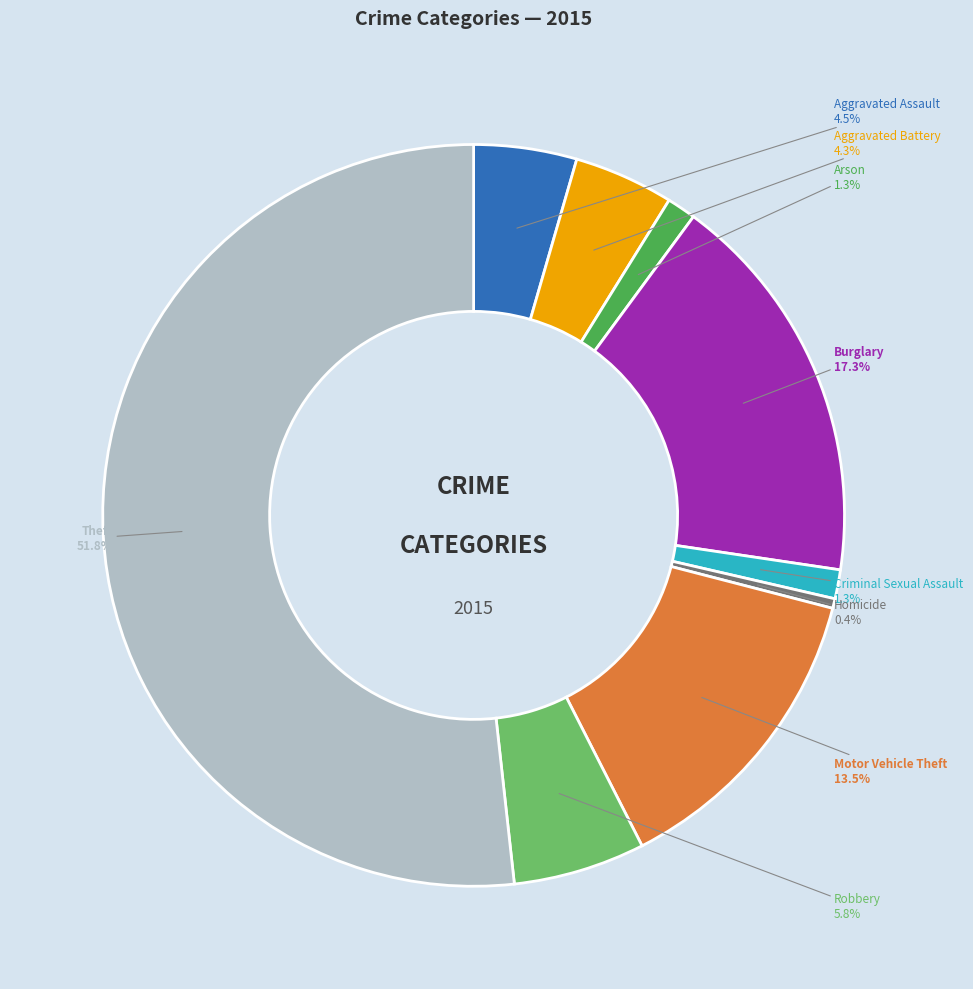

Which category has the smallest portion of the pie?

Homicide